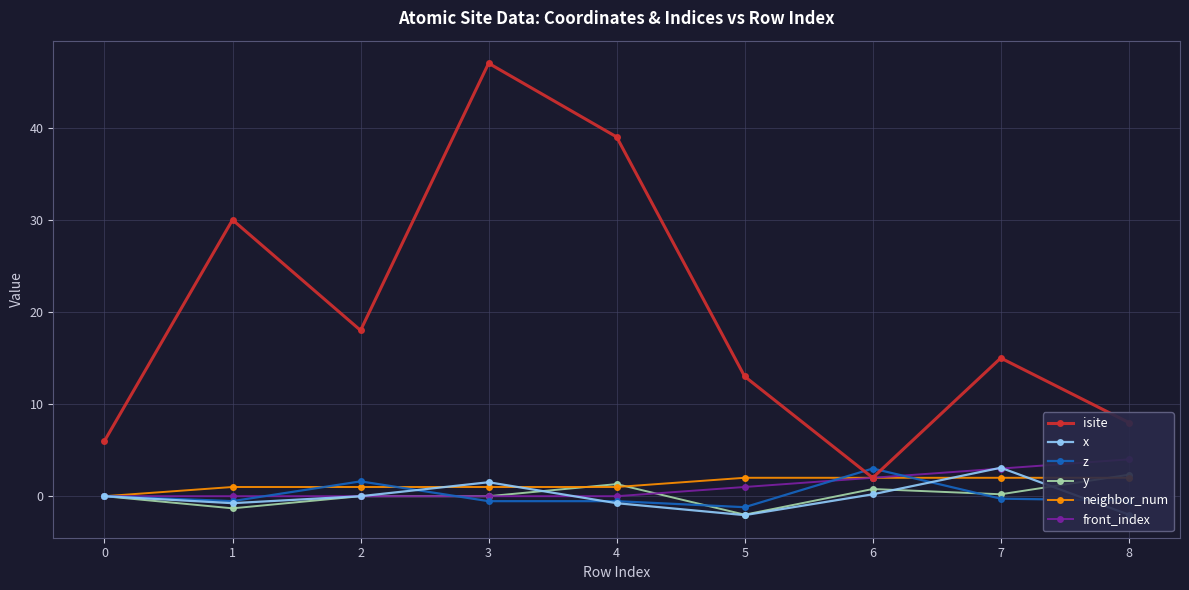

Which series has the widest spread of values?

isite